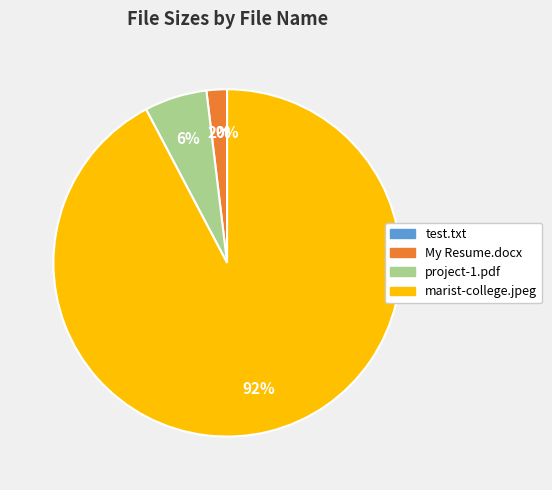

Which slice represents more than half of the pie?

marist-college.jpeg